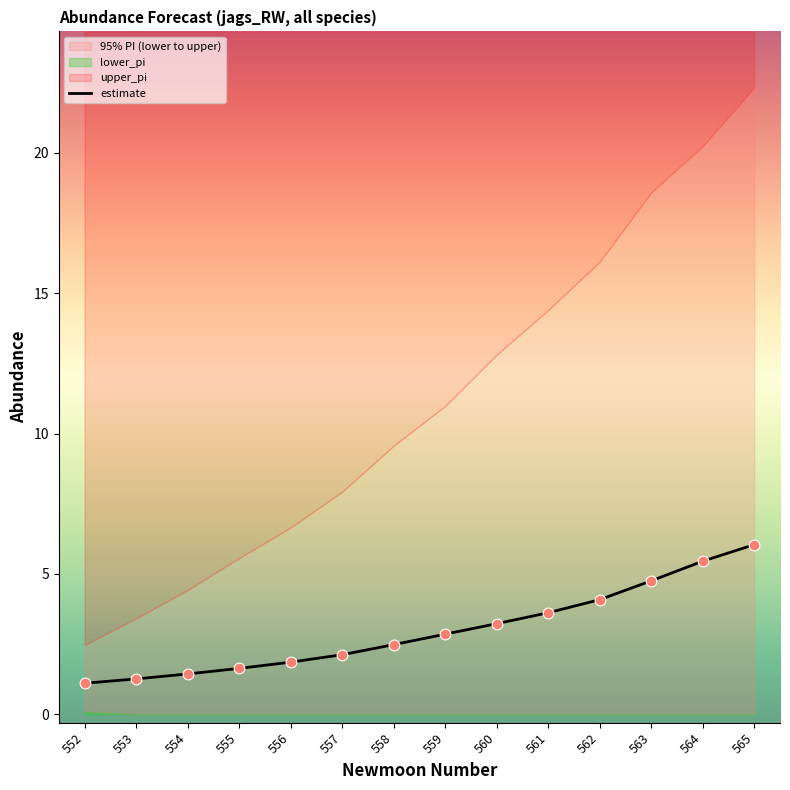

Approximately how many times larger is the value at 554 compared to 562?

0.4